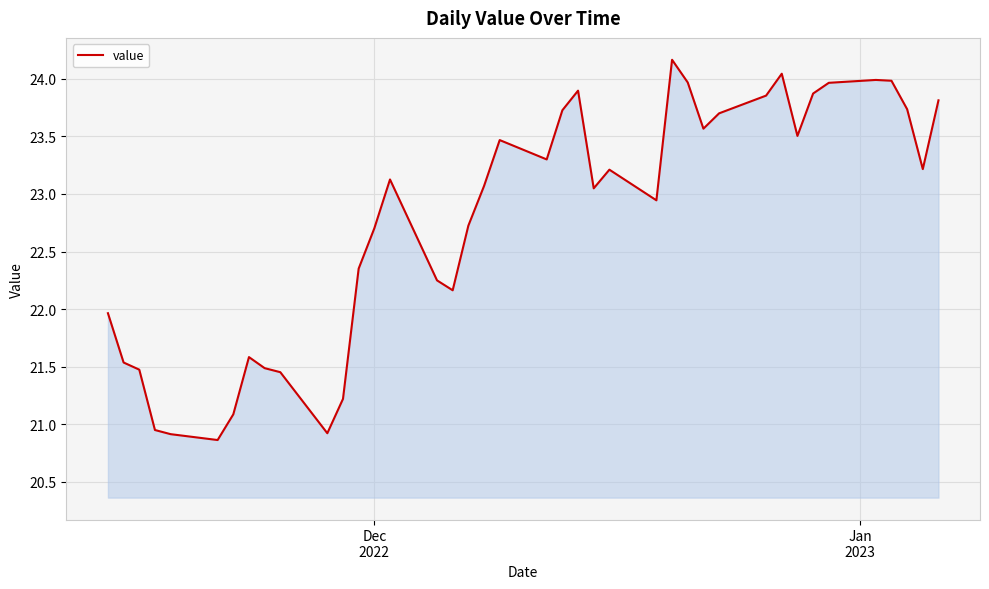

What is the greatest value displayed?

24.2